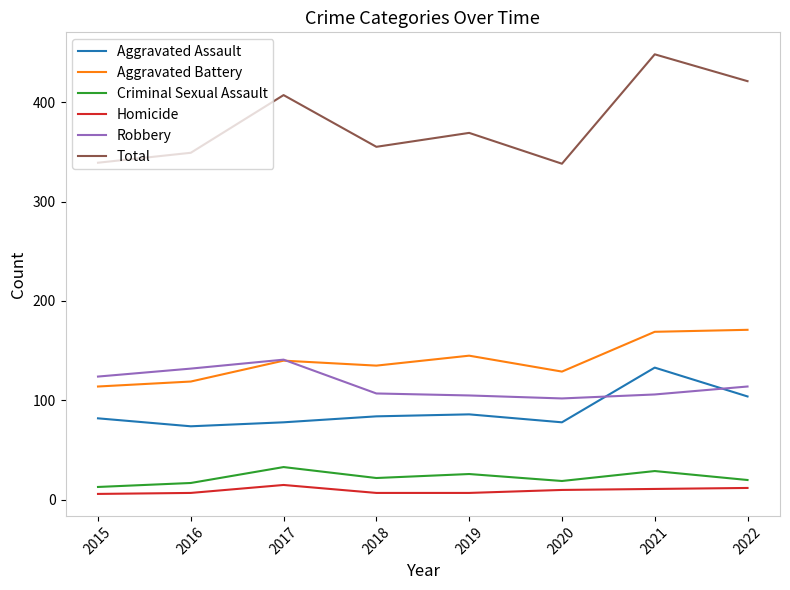

What is the difference between the Robbery values at 2018 and 2016?

25